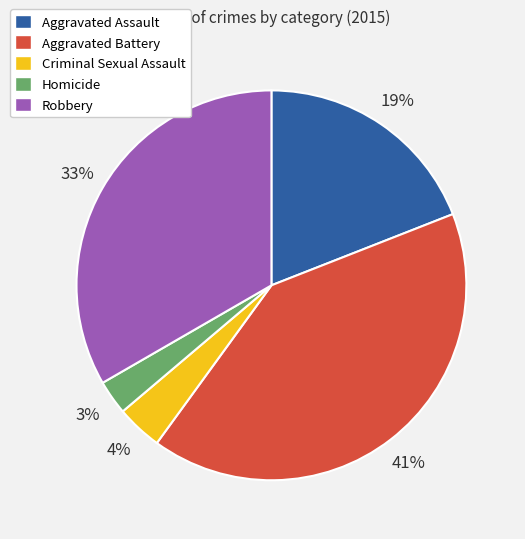

Does Homicide account for over 50% of the chart?

No